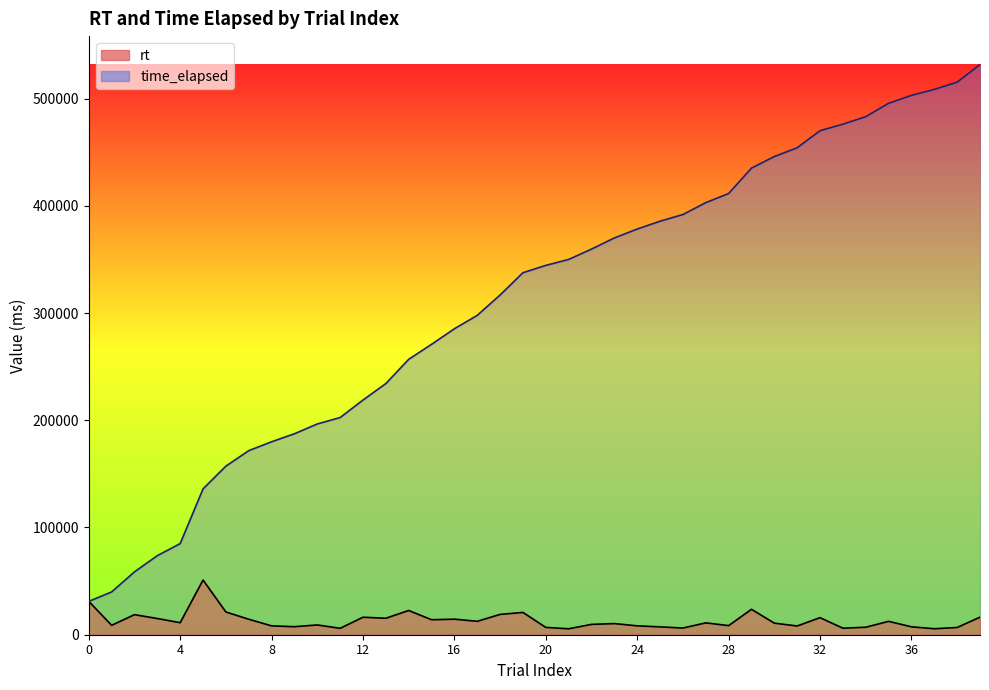

True or false: time_elapsed and rt intersect in this chart.

False